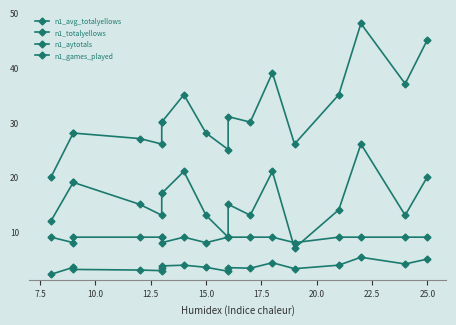

What is the average value of the n1_totalyellows series?

31.6